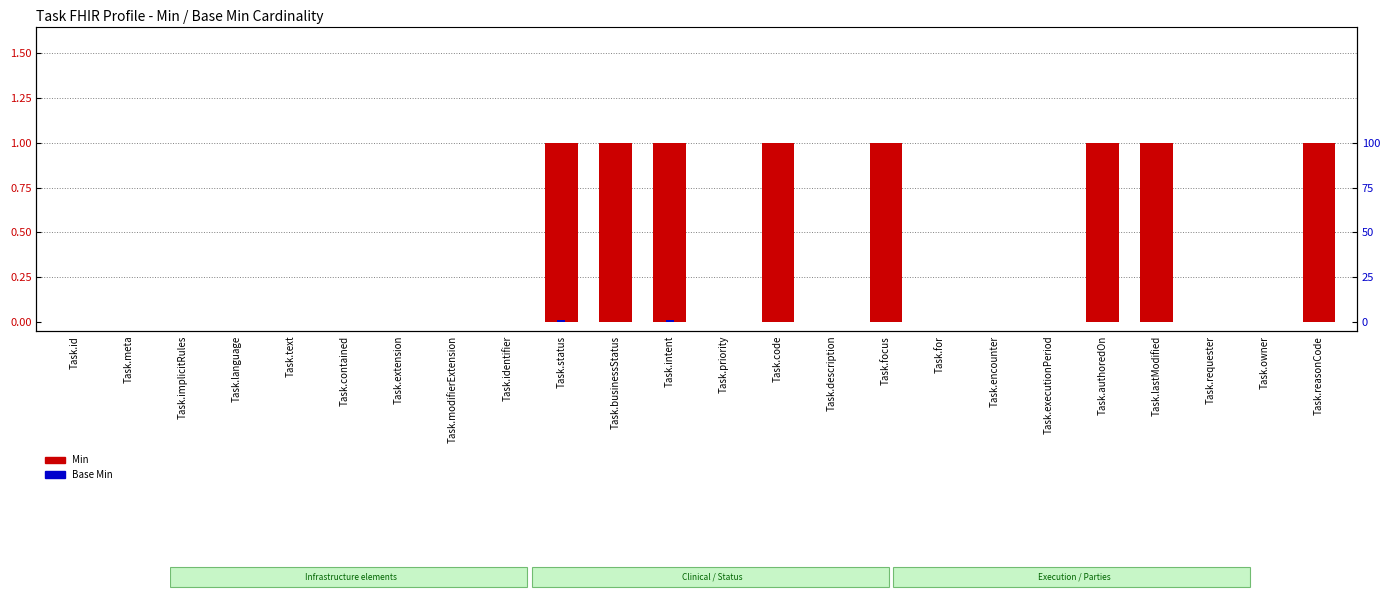

At which category does the chart reach its peak across all series?

Task.status